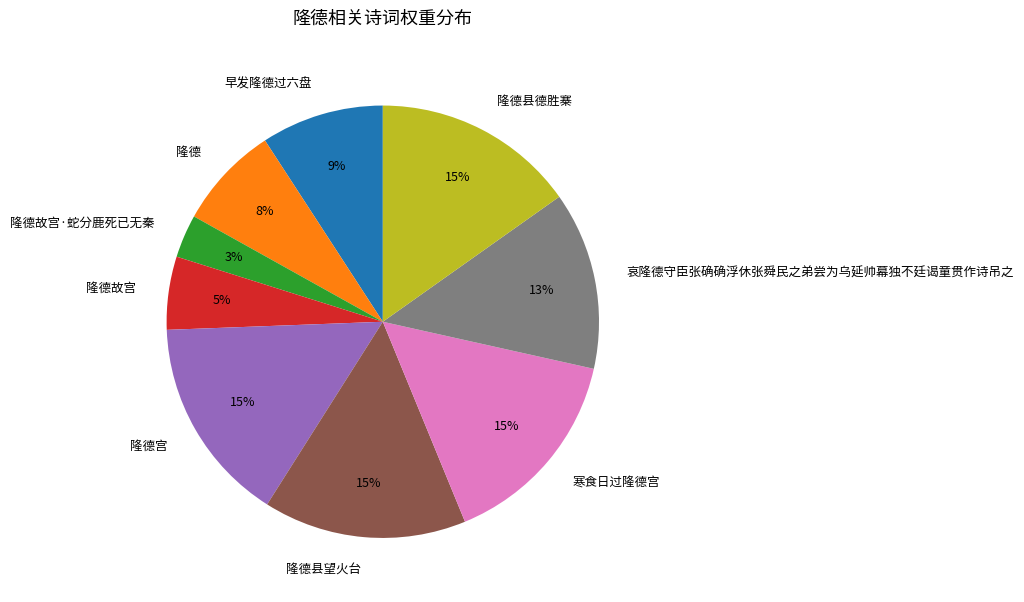

To the nearest percent, what is the difference between the 隆德县德胜寨 and 隆德故宫·蛇分鹿死已无秦 slice percentages?

12%